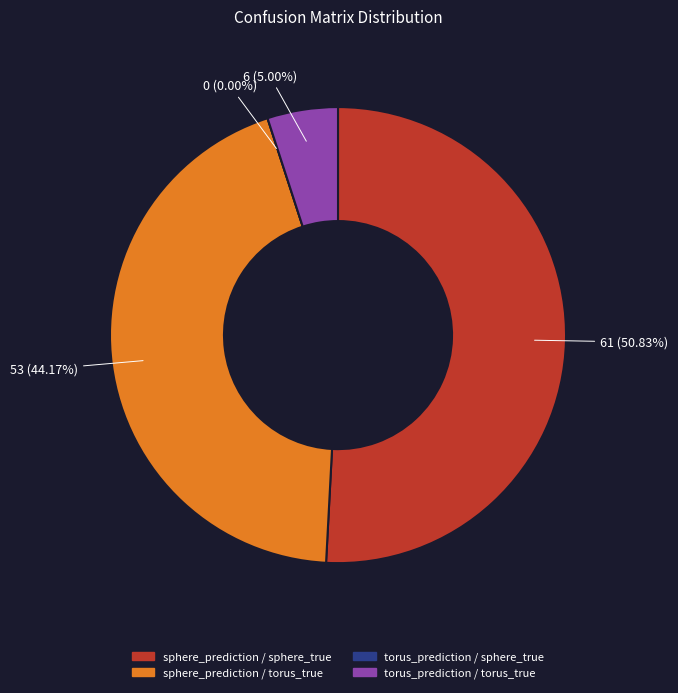

To the nearest percent, what percentage of the pie is torus_prediction / torus_true?

5%